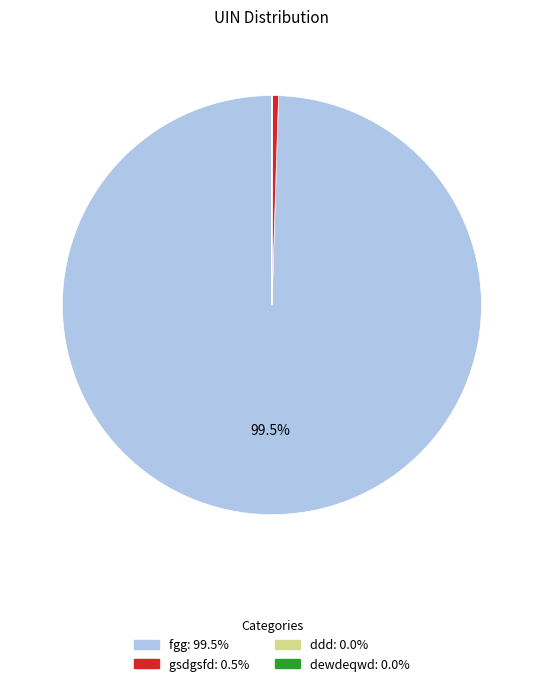

Does fgg account for over 50% of the chart?

Yes